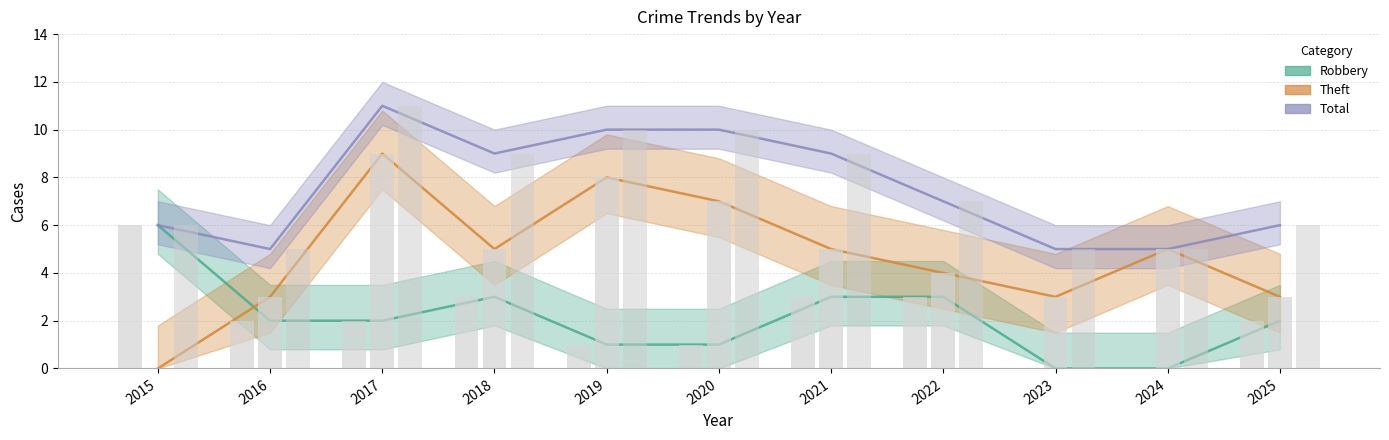

Where is Total nearest to the value 8?

2018